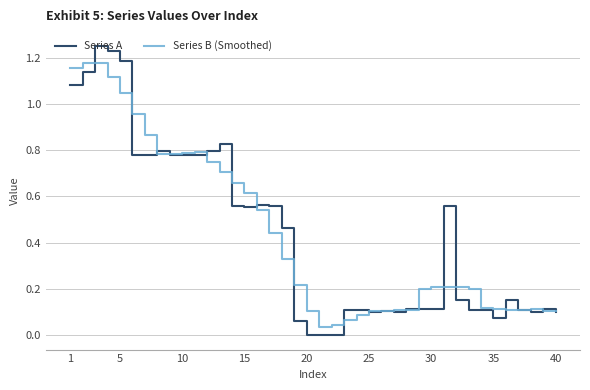

Does the chart display data point markers on the line(s)?

No